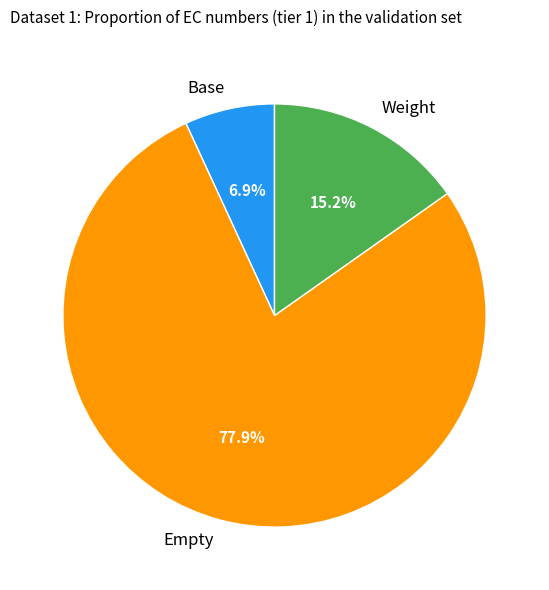

Rank the categories by value from lowest to highest.

Base, Weight, Empty